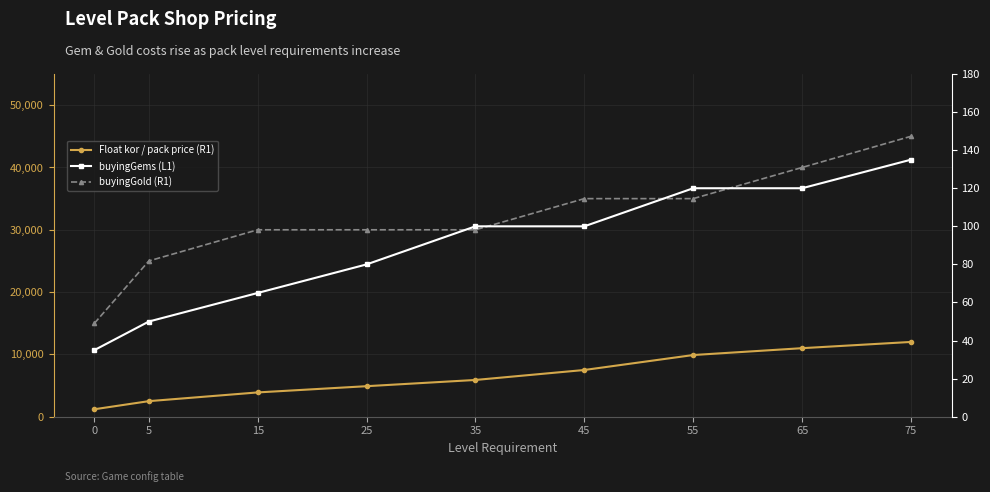

How many lines are shown in the chart?

3